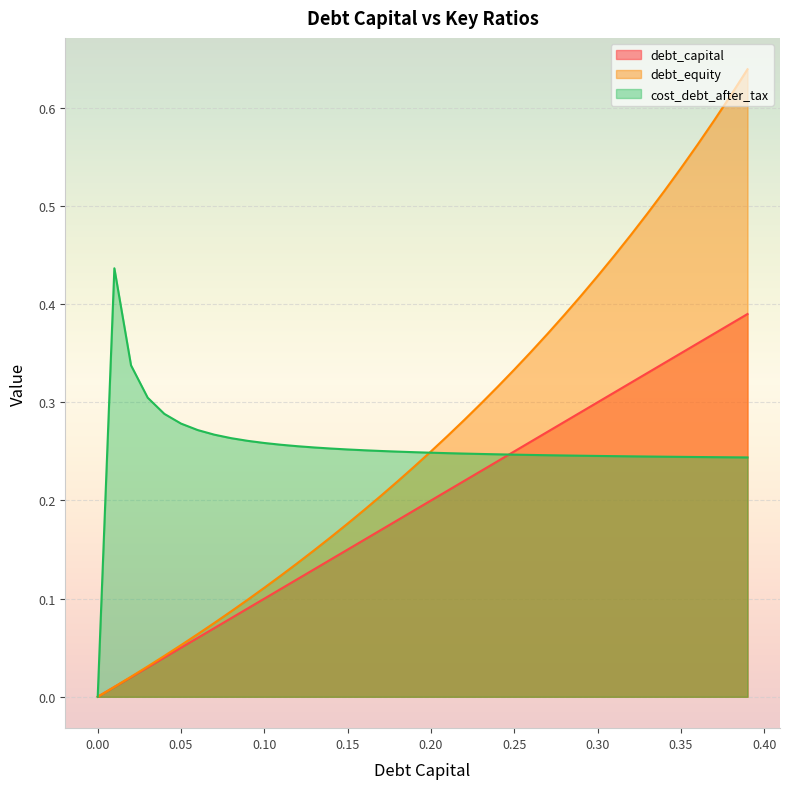

Reading left to right, extract all data points from this chart.

debt_capital: 0.0	0.0	0.0	0.0	0.0	0.1	0.1	0.1	0.1	0.1	0.1	0.1	0.1	0.1	0.1	0.1	0.2	0.2	0.2	0.2	0.2	0.2	0.2	0.2	0.2	0.2	0.3	0.3	0.3	0.3	0.3	0.3	0.3	0.3	0.3	0.3	0.4	0.4	0.4	0.4
debt_equity: 0.0	0.0	0.0	0.0	0.0	0.1	0.1	0.1	0.1	0.1	0.1	0.1	0.1	0.1	0.2	0.2	0.2	0.2	0.2	0.2	0.2	0.3	0.3	0.3	0.3	0.3	0.4	0.4	0.4	0.4	0.4	0.4	0.5	0.5	0.5	0.5	0.6	0.6	0.6	0.6
cost_debt_after_tax: 0.0	0.4	0.3	0.3	0.3	0.3	0.3	0.3	0.3	0.3	0.3	0.3	0.3	0.3	0.3	0.3	0.3	0.3	0.2	0.2	0.2	0.2	0.2	0.2	0.2	0.2	0.2	0.2	0.2	0.2	0.2	0.2	0.2	0.2	0.2	0.2	0.2	0.2	0.2	0.2